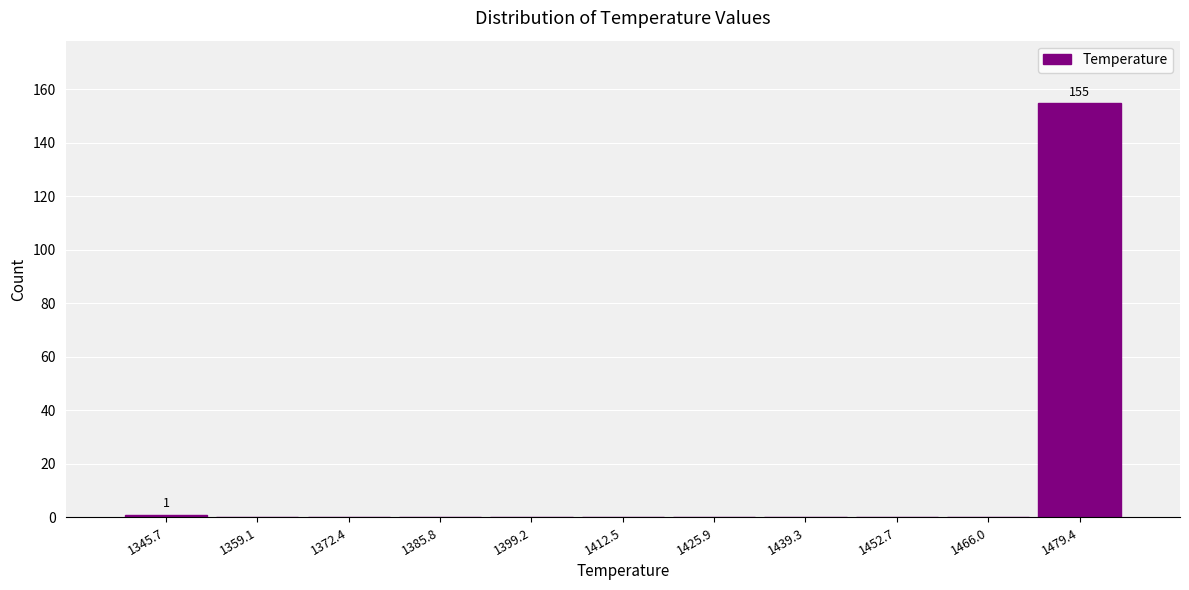

Over which range of the x-axis is the bar tallest?

1472 to 1486